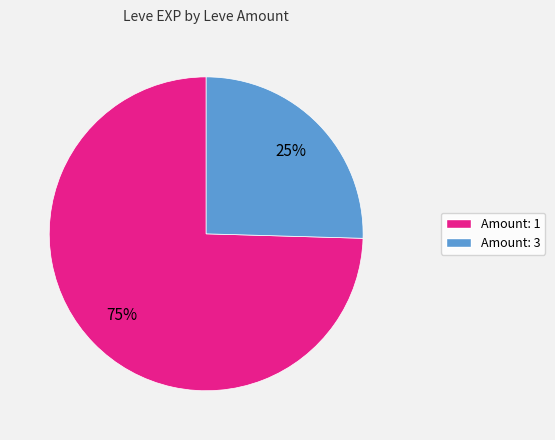

Is there a majority slice in this chart?

Yes